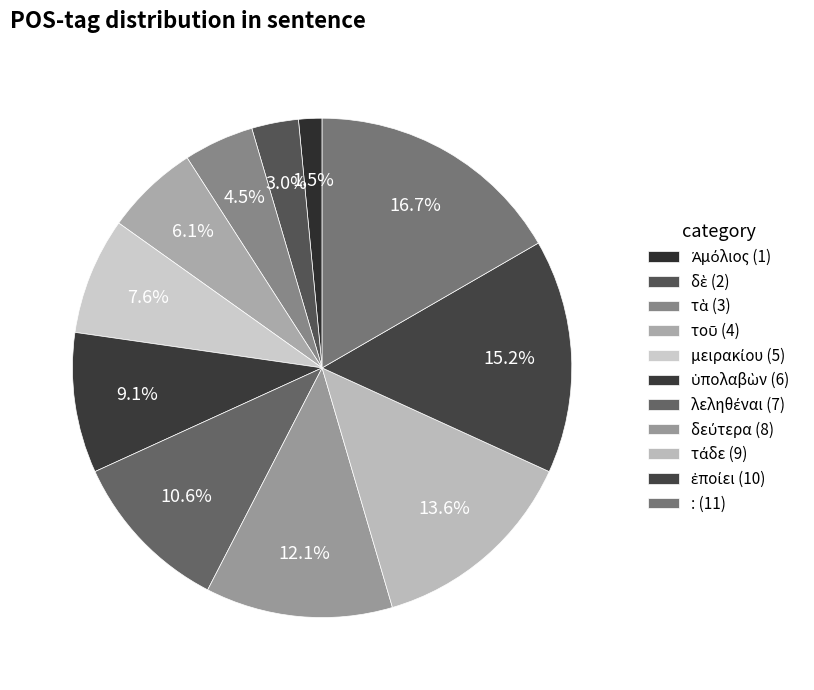

The τὰ slice represents 5% of the pie. True or false?

True